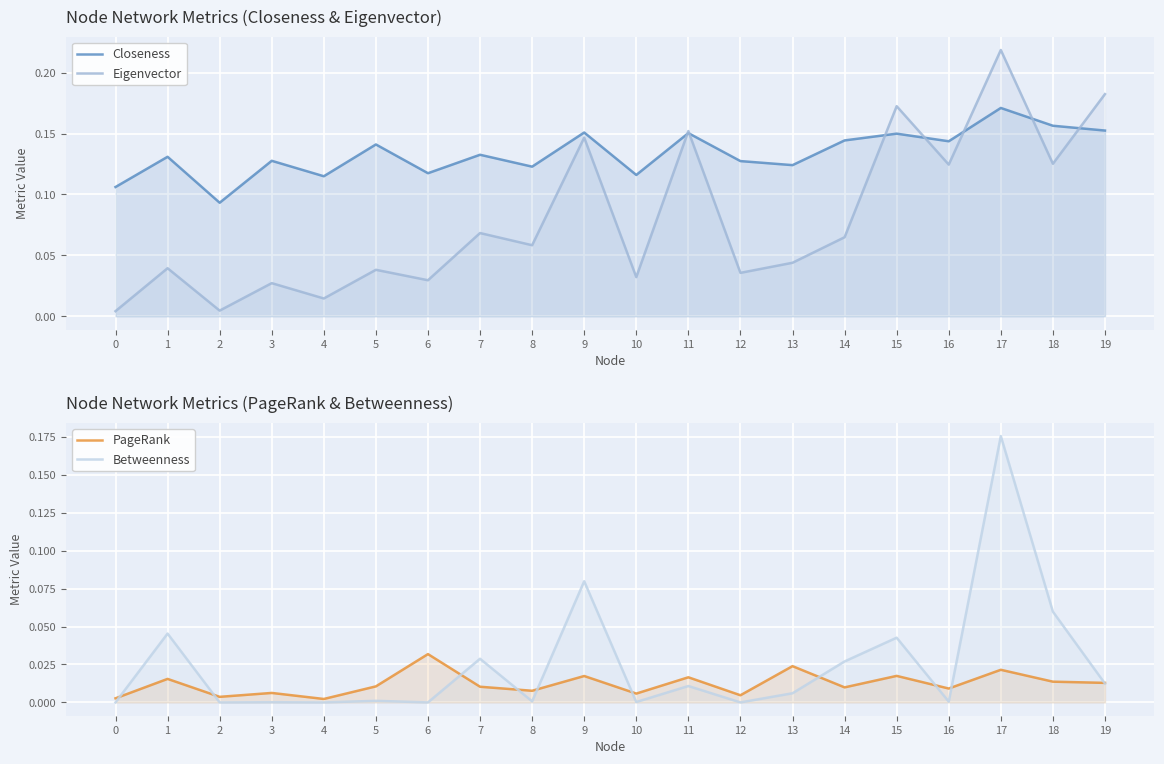

True or false: Closeness and Eigenvector cross at least once.

True